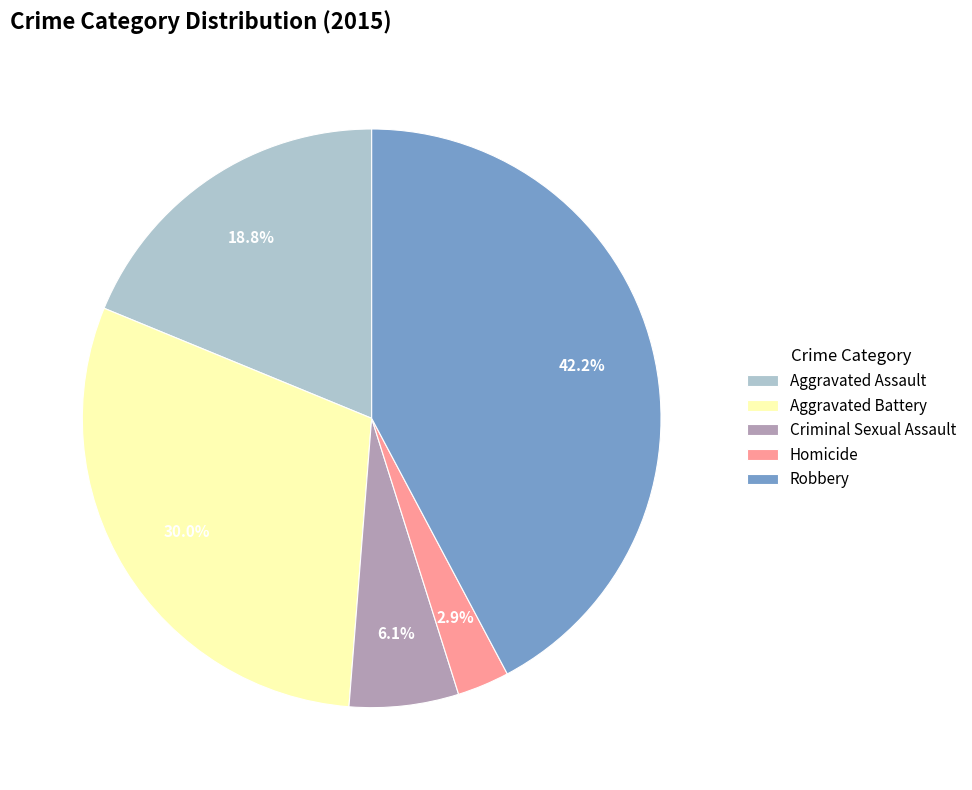

To the nearest percent, what is the average slice percentage?

20%